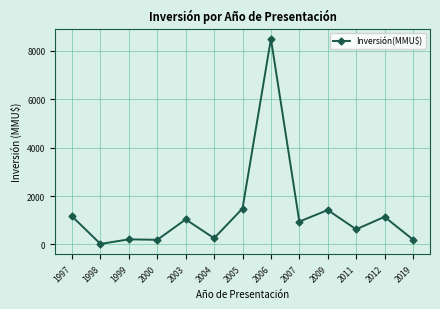

What is the difference between the second highest and minimum values?

1465